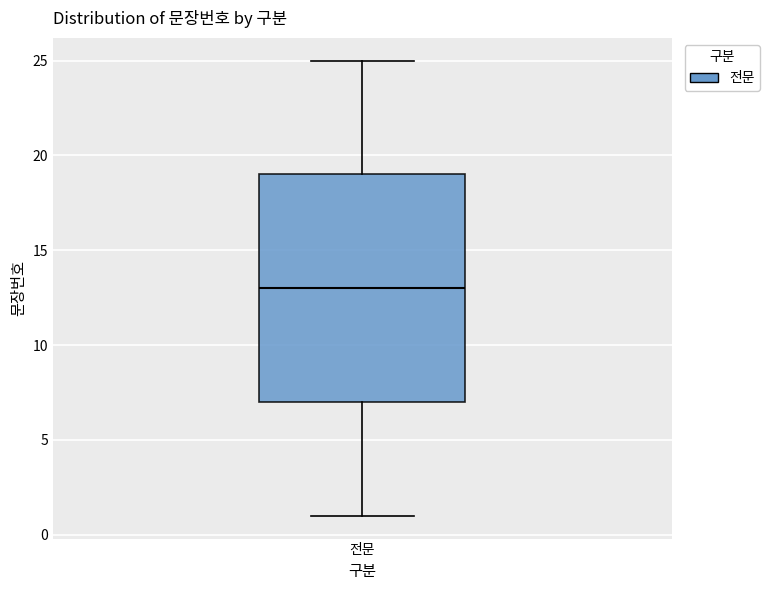

Read this box plot against the y-axis: the position of the median line, the range covered by the box, and the ends of both whiskers. The values are not printed on the chart, so give them approximately, as read against the axis.

median 13, box 7 to 19, whiskers 1 to 25